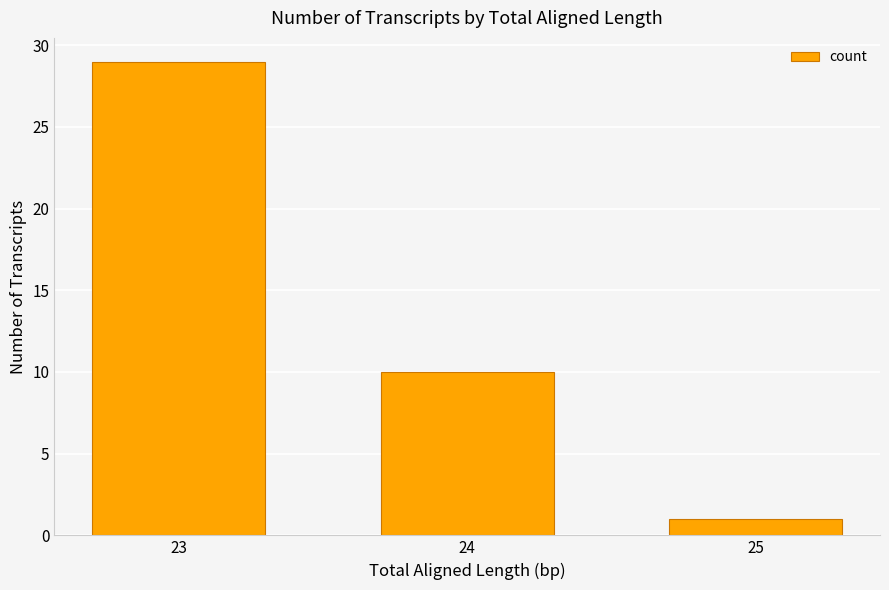

What is the value of the 2nd bar from the left?

10